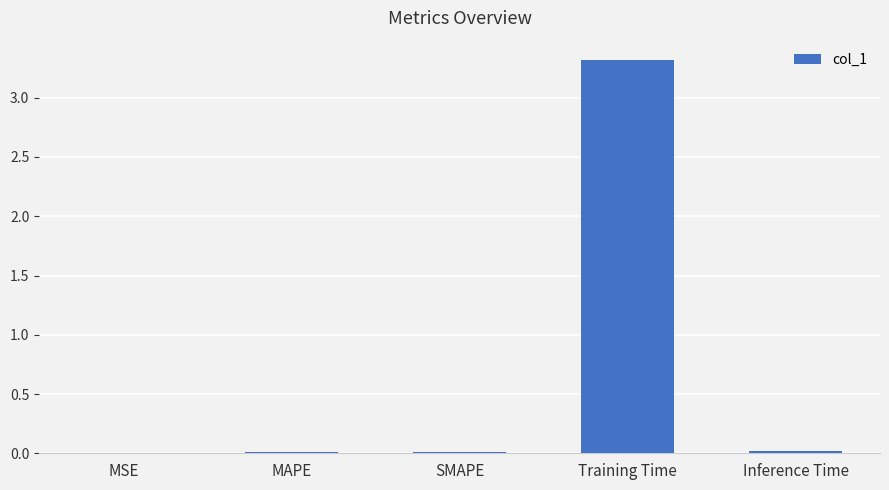

True or false: the data shows 4.9 at Training Time.

False